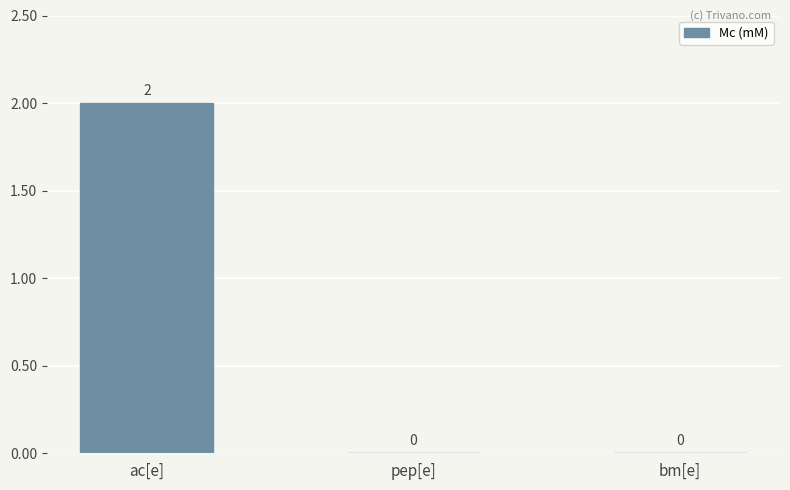

Which has a higher value, bm[e] or ac[e]?

ac[e]